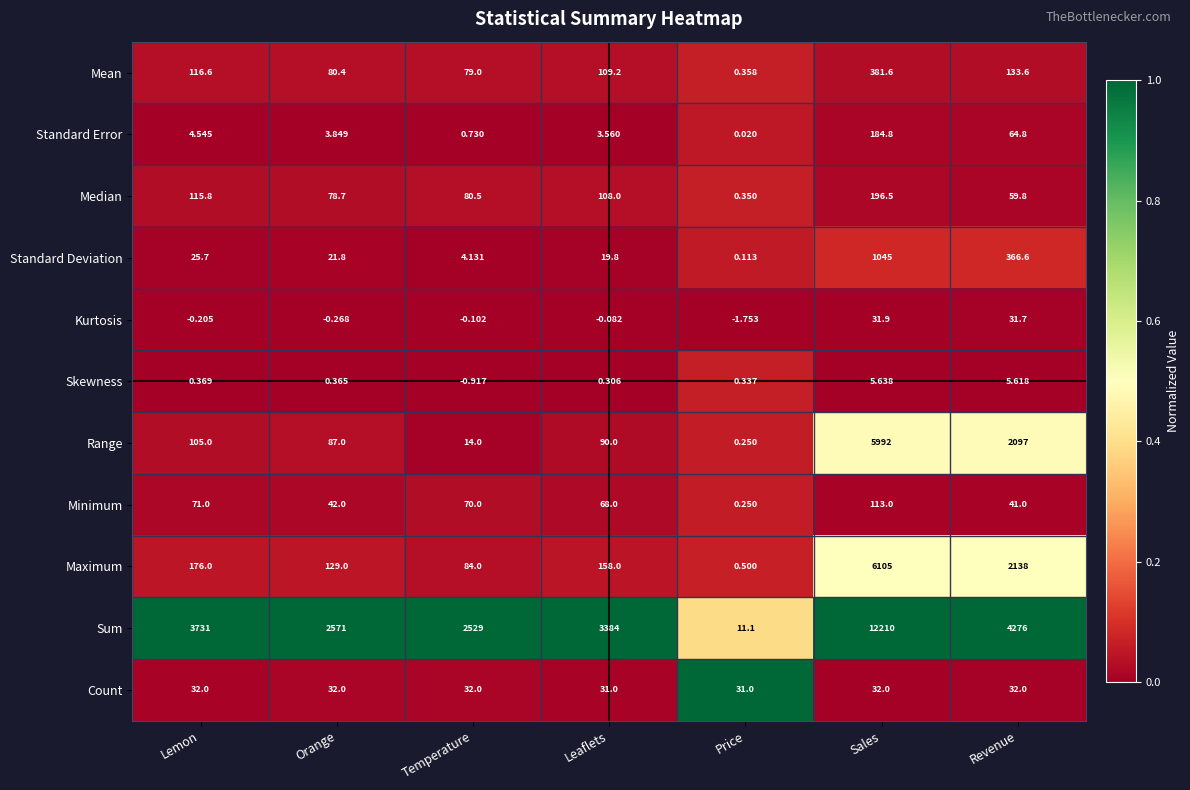

At which label is Kurtosis closest to 15?

Leaflets